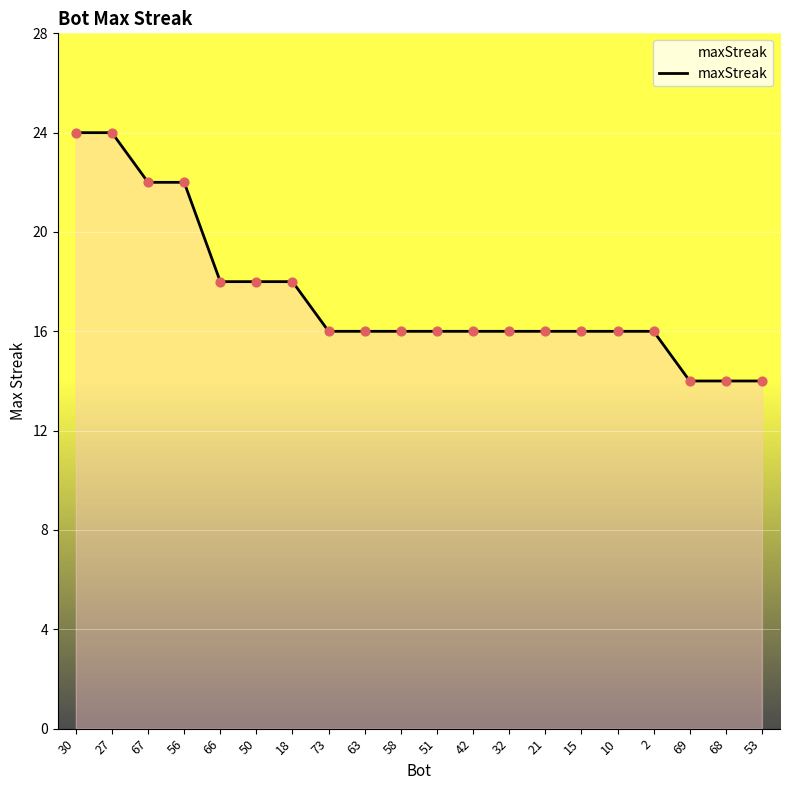

What is the ratio of the value at 2 to the value at 10?

1.0